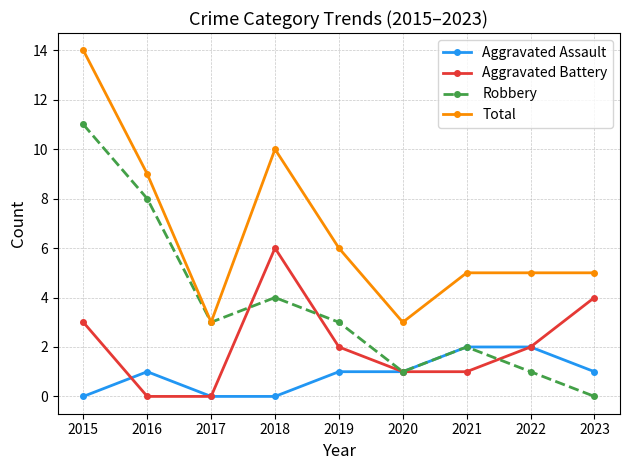

True or false: Aggravated Battery has a value of 3 at 2015.

True